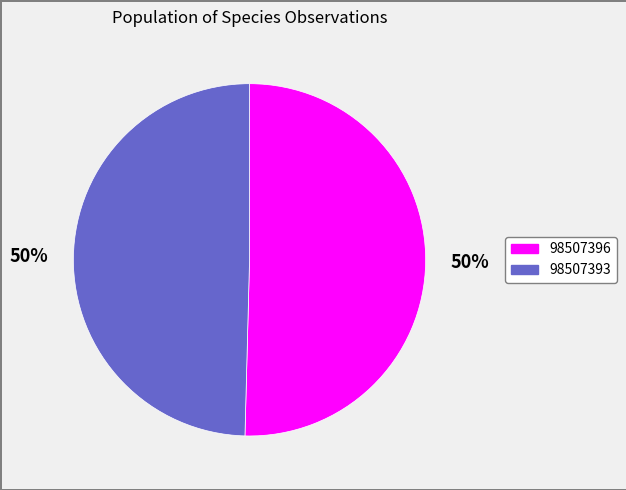

Which category has the biggest portion of the pie?

98507396